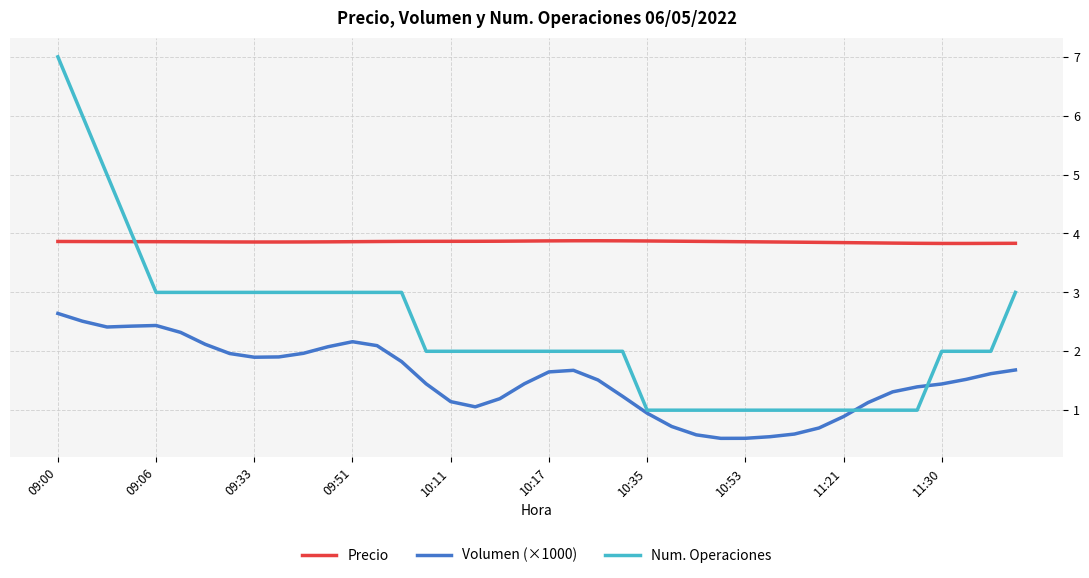

Rank the series by their average value, from lowest to highest.

Volumen (×1000), Num. Operaciones, Precio